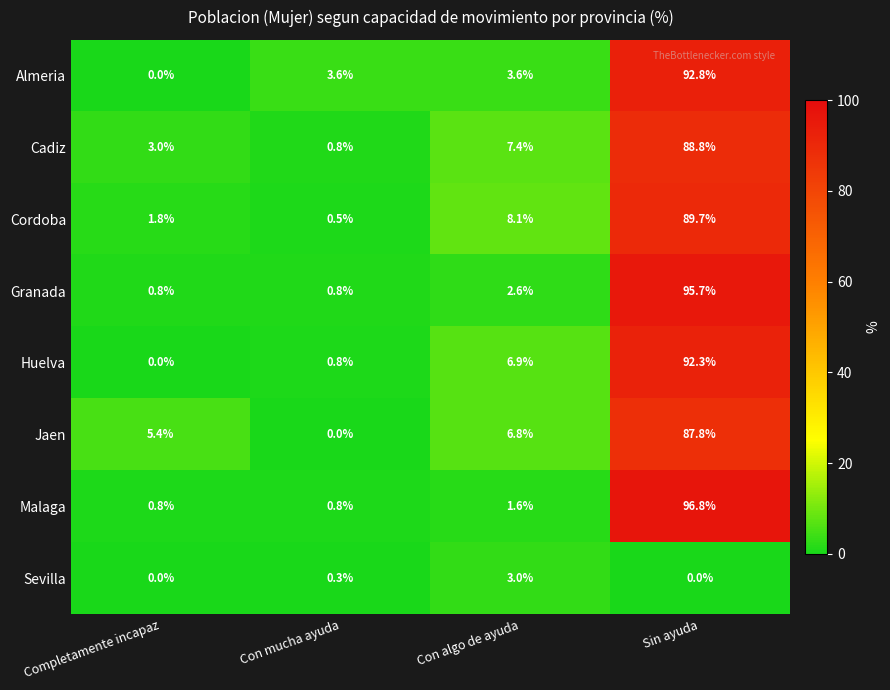

What is the maximum value shown in the chart?

96.8